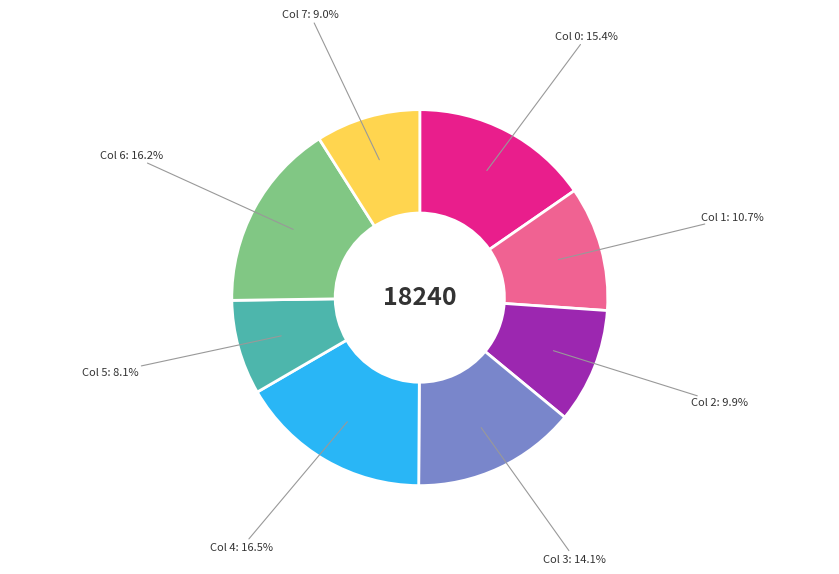

Count the number of slices in the pie.

8